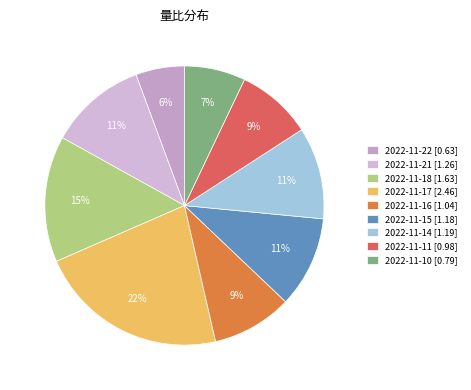

Which slice is the smallest?

2022-11-22